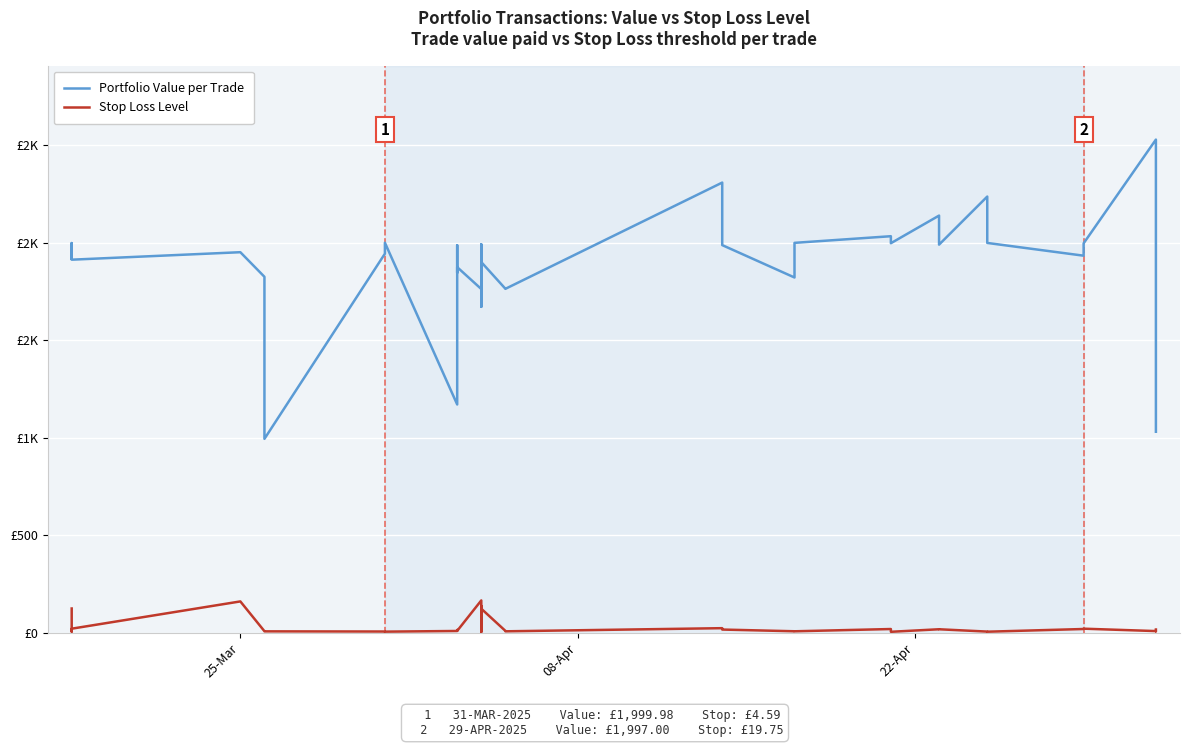

What is the spread (max minus min) of values at 22-Apr?

1993.6